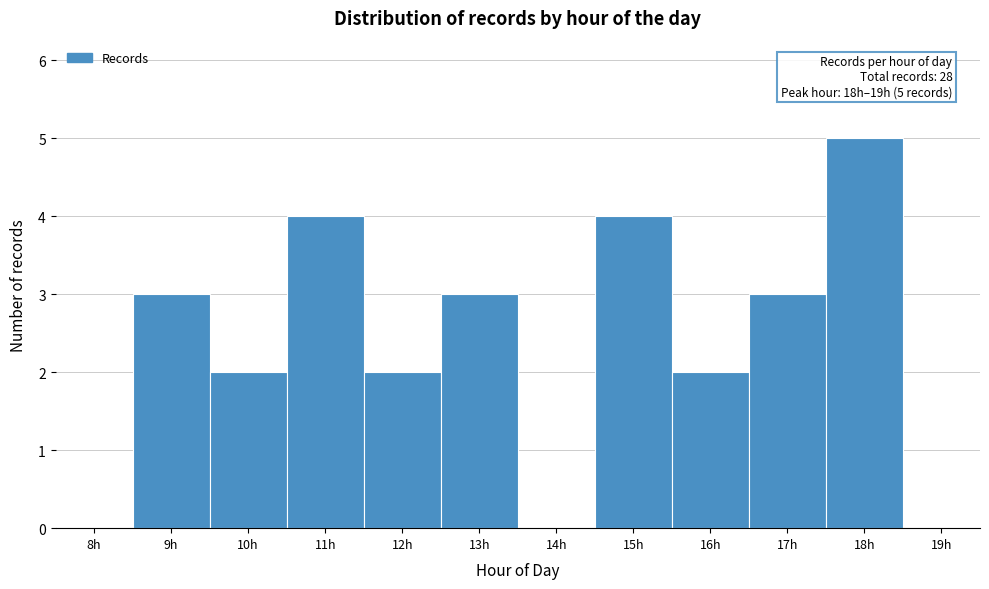

Reading left to right, list all the values displayed in this chart.

8h=0	9h=3	10h=2	11h=4	12h=2	13h=3	14h=0	15h=4	16h=2	17h=3	18h=5	19h=0